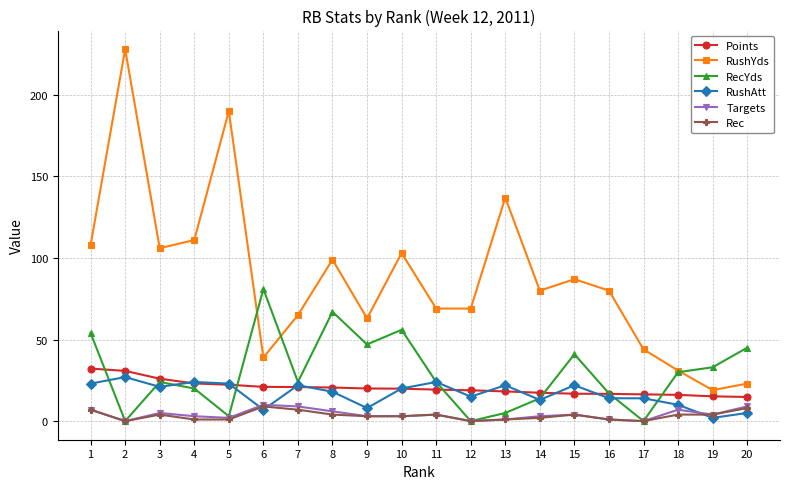

How many series are shown in this chart?

6